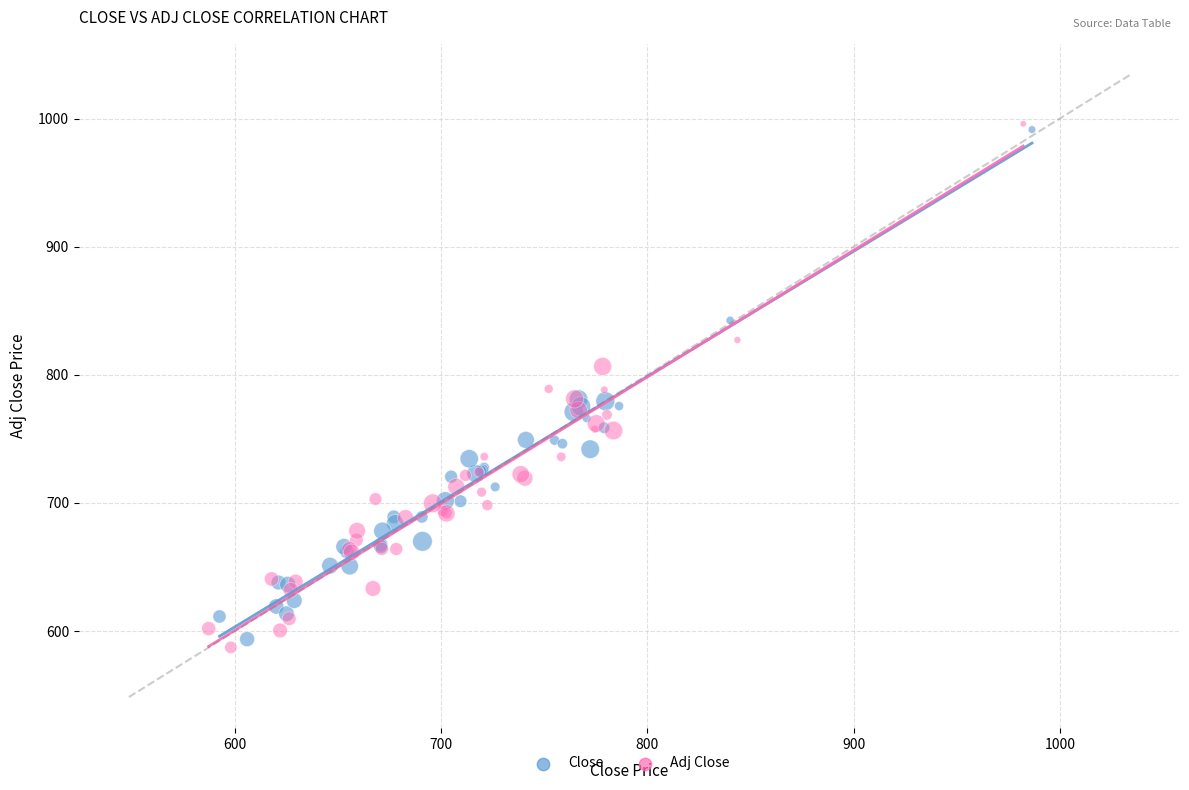

What are all the series names shown in the legend?

Close, Adj Close